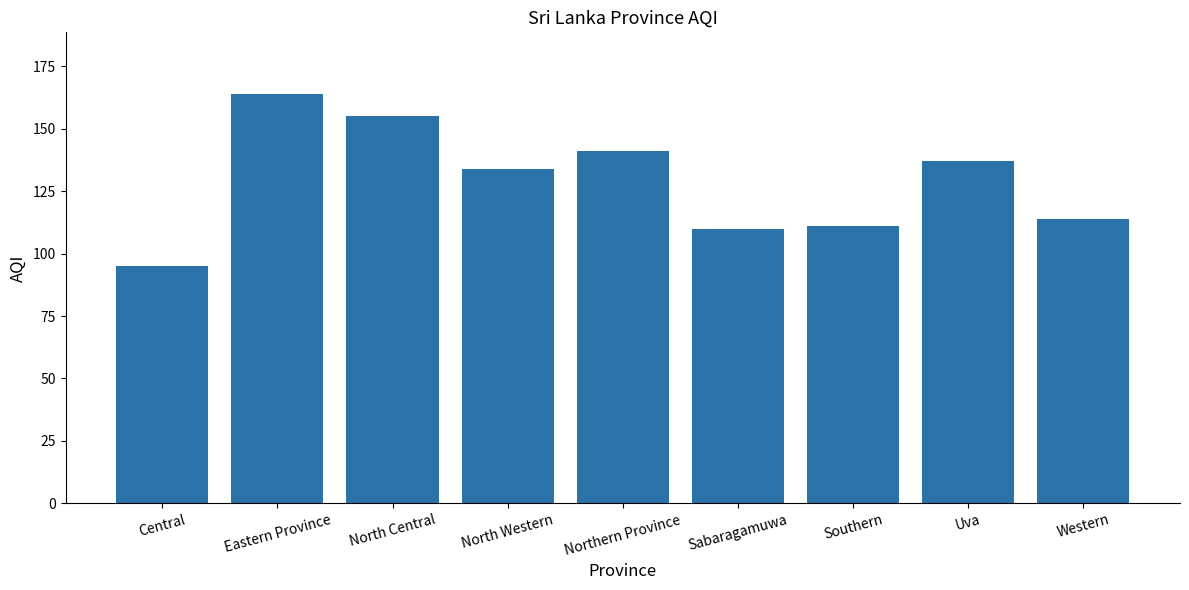

What is the ratio of the value at Southern to the value at North Central?

0.7